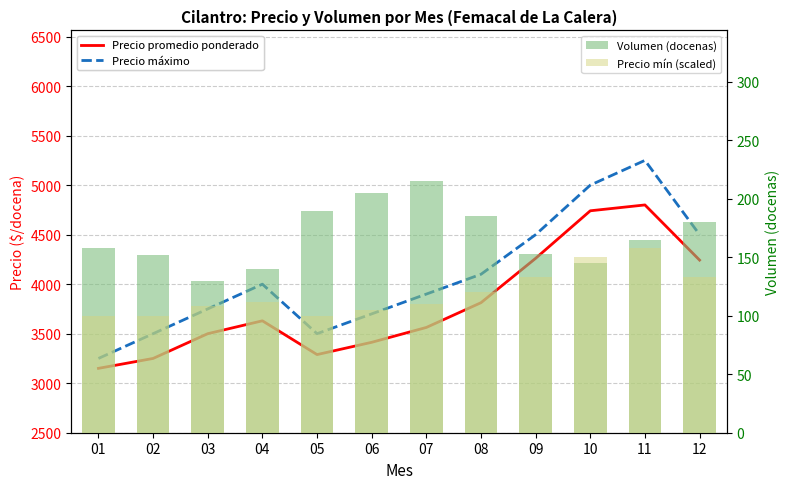

Reading left to right, extract all data points from this chart.

Precio promedio ponderado: 3150.0	3250.0	3500.0	3630.0	3289.0	3413.0	3563.0	3813.0	4261.0	4741.0	4800.0	4243.0
Precio máximo: 3250.0	3500.0	3750.0	4000.0	3500.0	3700.0	3900.0	4100.0	4500.0	5000.0	5250.0	4500.0
Volumen (docenas): 158.0	152.0	130.0	140.0	190.0	205.0	215.0	185.0	153.0	145.0	165.0	180.0
Precio mín (scaled): 100.0	100.0	108.3	111.7	100.0	105.0	110.0	120.0	133.3	150.0	158.3	133.3